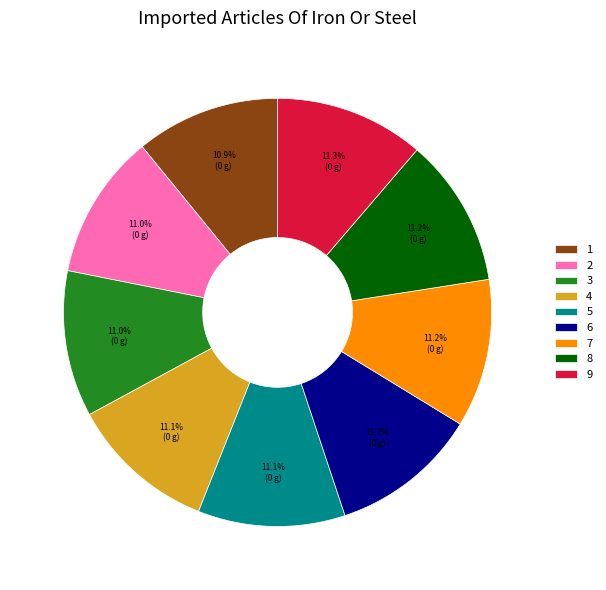

What percentage do 8 and 7 together represent?

22.4%